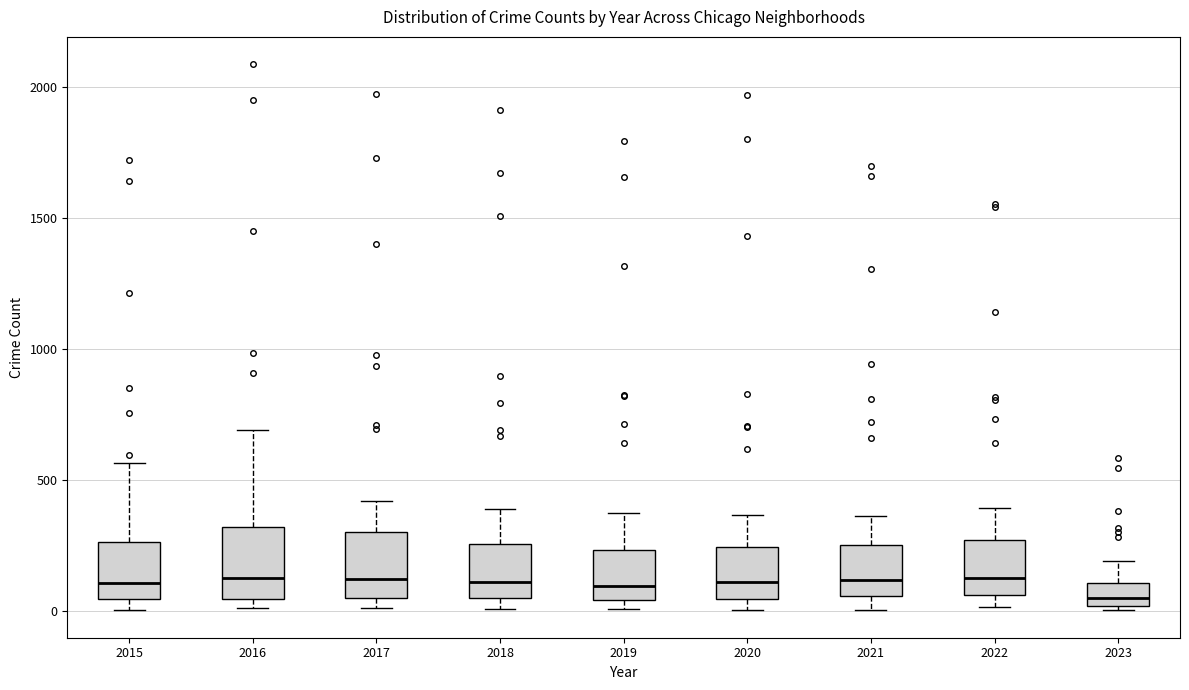

Reading left to right, transcribe this box plot: for each box, give where its median line is, the range the box spans, and where its two whiskers end, as read against the y-axis. The values are not printed on the chart, so give them approximately, as read against the axis.

2015: median 100, box 50 to 250, whiskers 0 to 550
2016: median 150, box 50 to 300, whiskers 0 to 700
2017: median 100, box 50 to 300, whiskers 0 to 400
2018: median 100, box 50 to 250, whiskers 0 to 400
2019: median 100, box 50 to 250, whiskers 0 to 400
2020: median 100, box 50 to 250, whiskers 0 to 350
2021: median 100, box 50 to 250, whiskers 0 to 350
2022: median 150, box 50 to 250, whiskers 0 to 400
2023: median 50, box 0 to 100, whiskers 0 (just below the box's lower edge) to 200